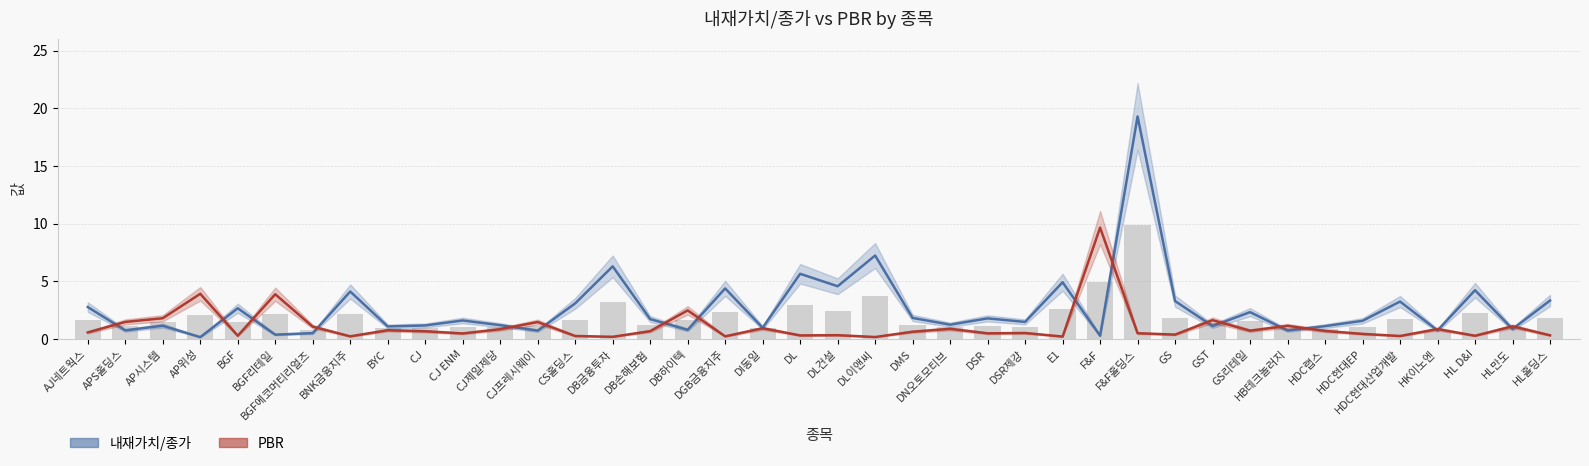

Which category has the highest value in the 내재가치/종가 series?

F&F홀딩스